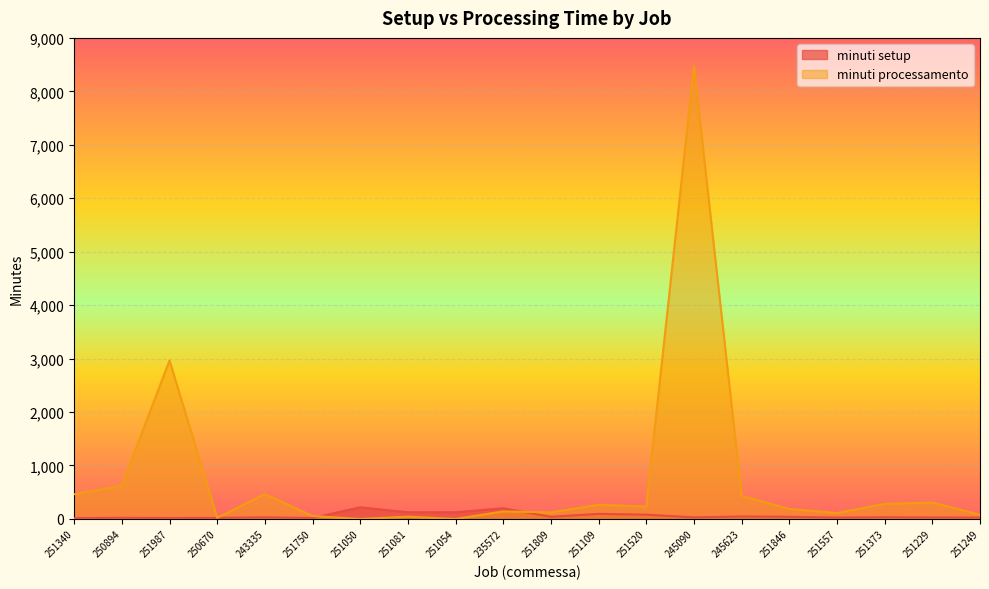

Where is the first local minimum for minuti setup?

251987